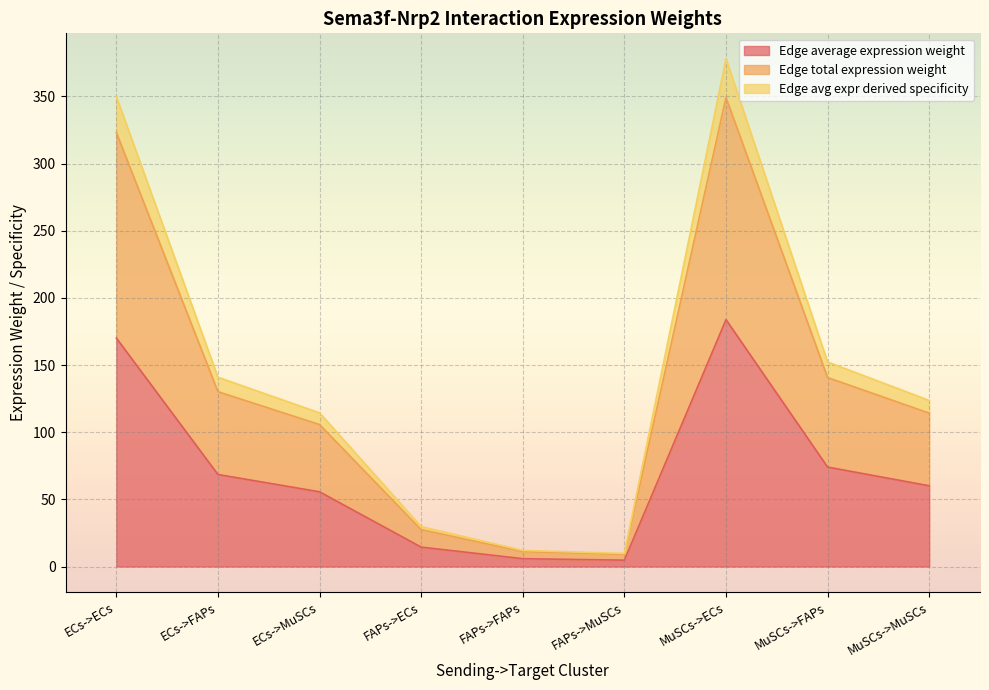

At which category does the chart reach its minimum across all series?

FAPs->MuSCs